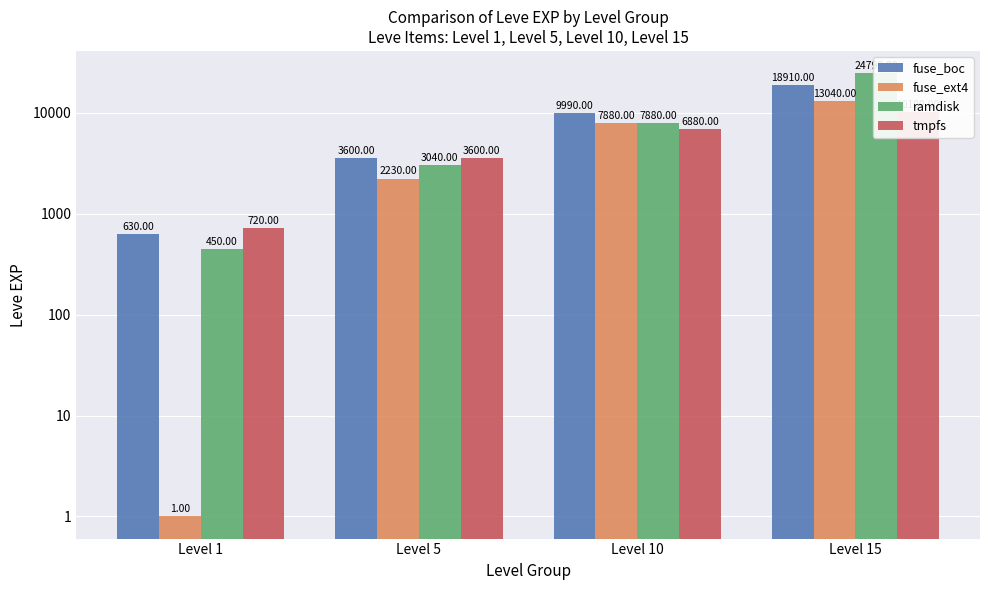

What is the value of the ramdisk bar at the 3rd from the left?

7880